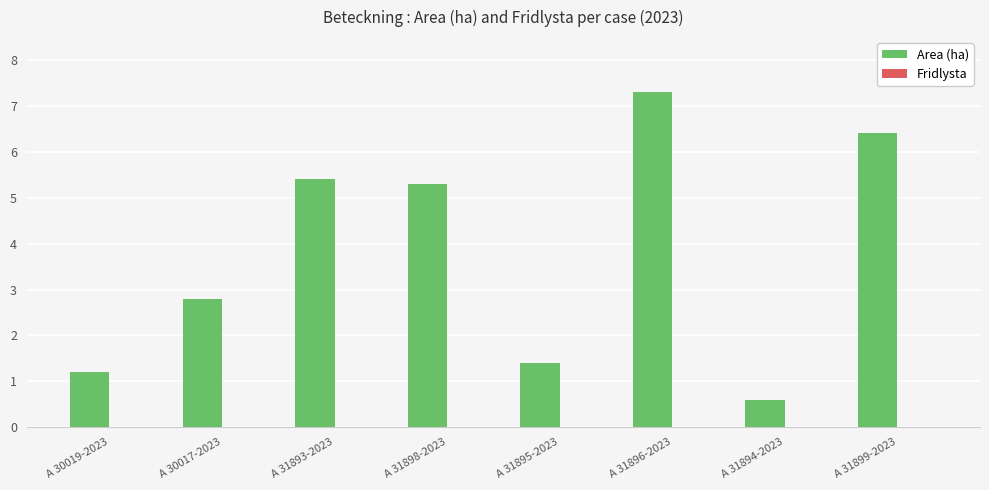

Which label corresponds to the largest value in the chart?

A 31896-2023